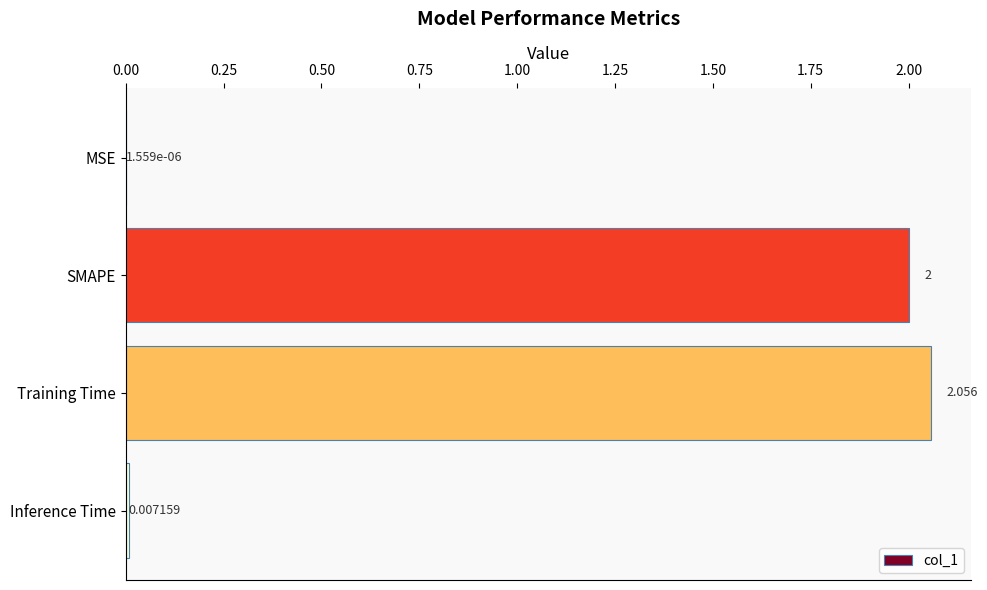

Where is the data nearest to the value 1?

Inference Time